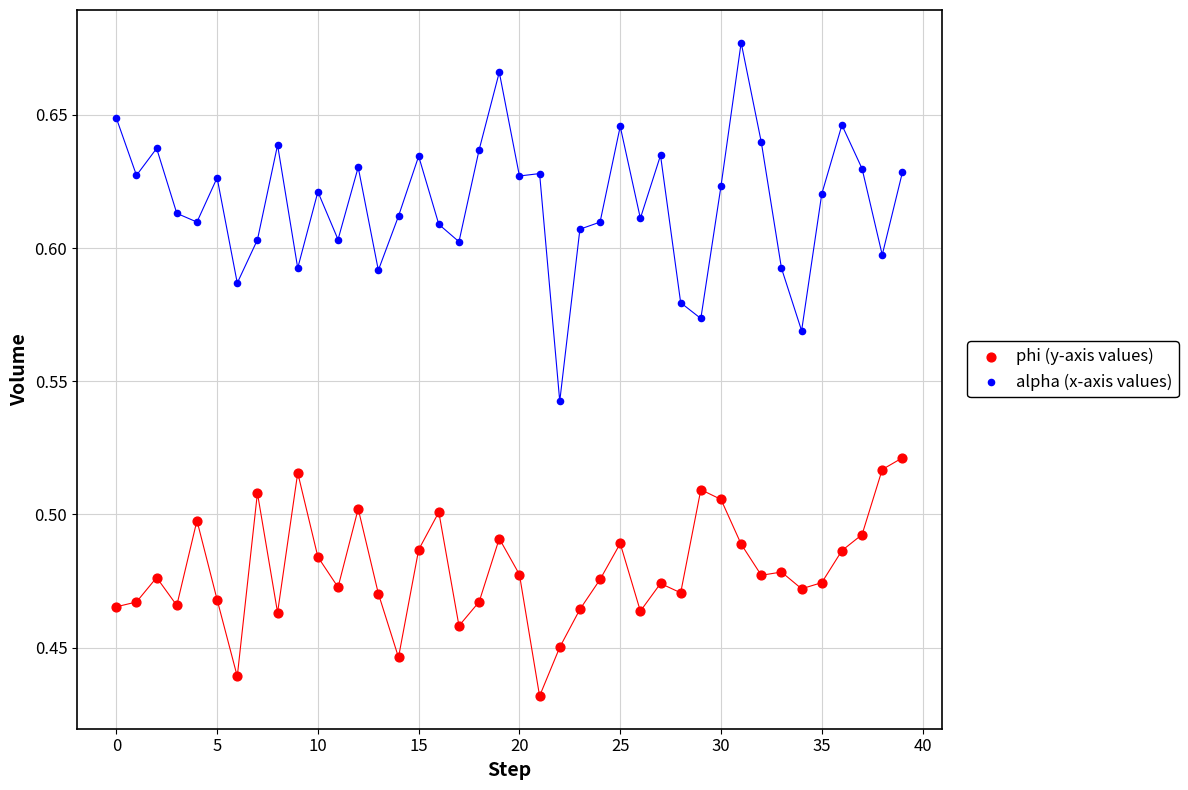

What are all the series names shown in the legend?

phi (y-axis values), alpha (x-axis values)